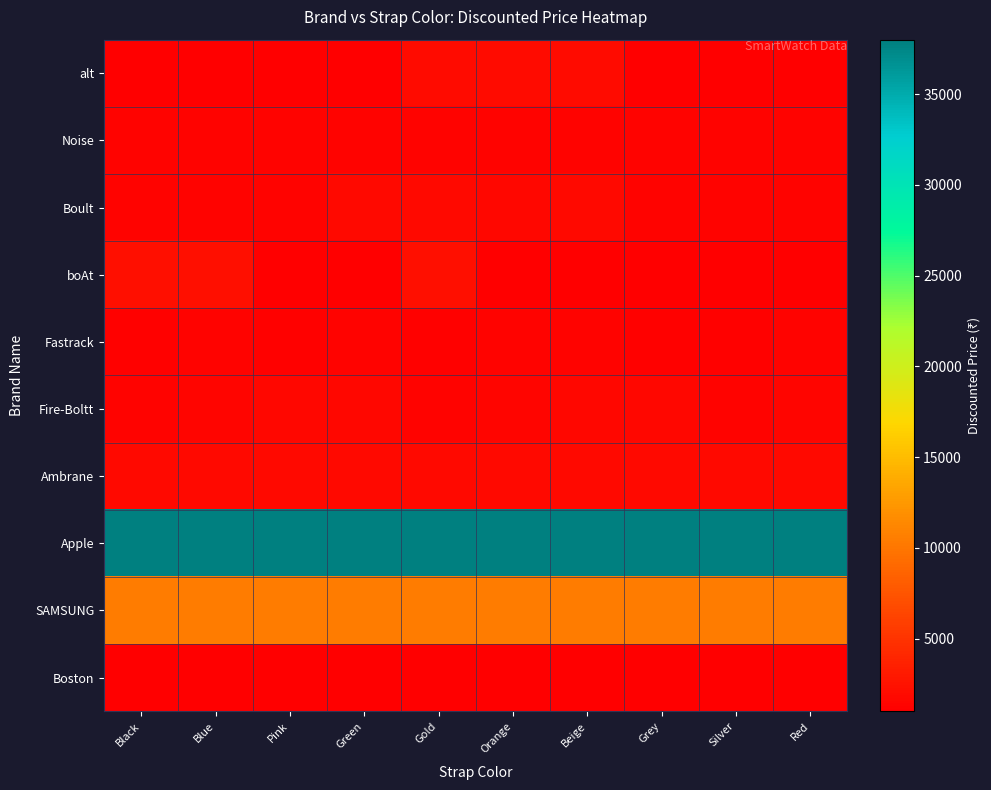

What is the difference between the highest and lowest values at Black?

37000